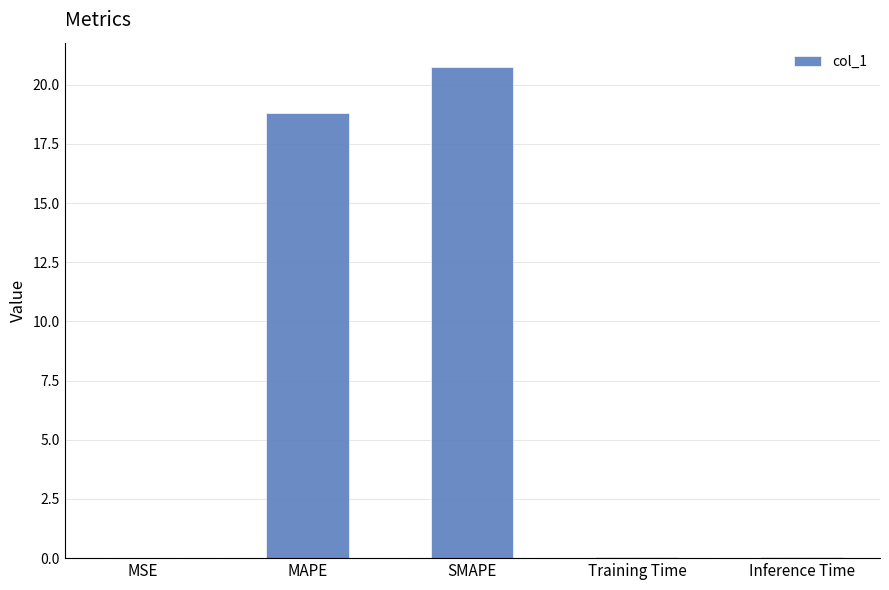

Is it true that the value at Inference Time is 0.0?

True